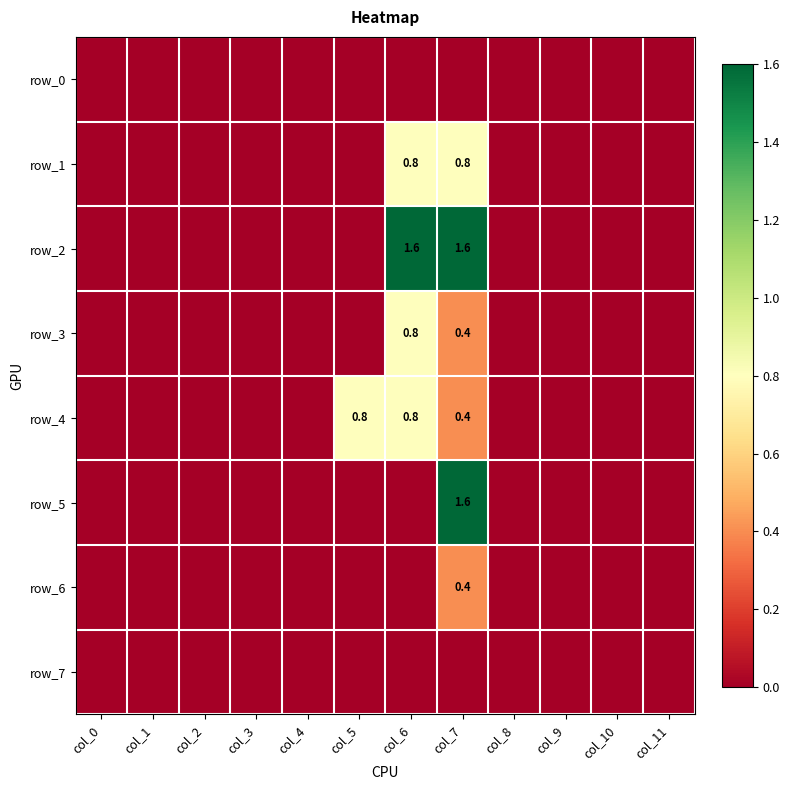

Rank the categories by row_4 value from highest to lowest.

col_5, col_6, col_7, col_0, col_1, col_2, col_3, col_4, col_8, col_9, col_10, col_11